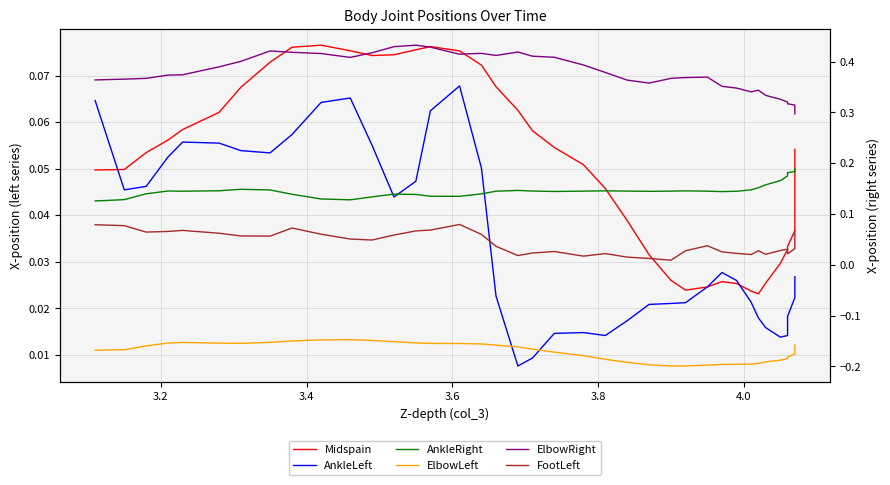

What is the smallest value displayed?

-0.2